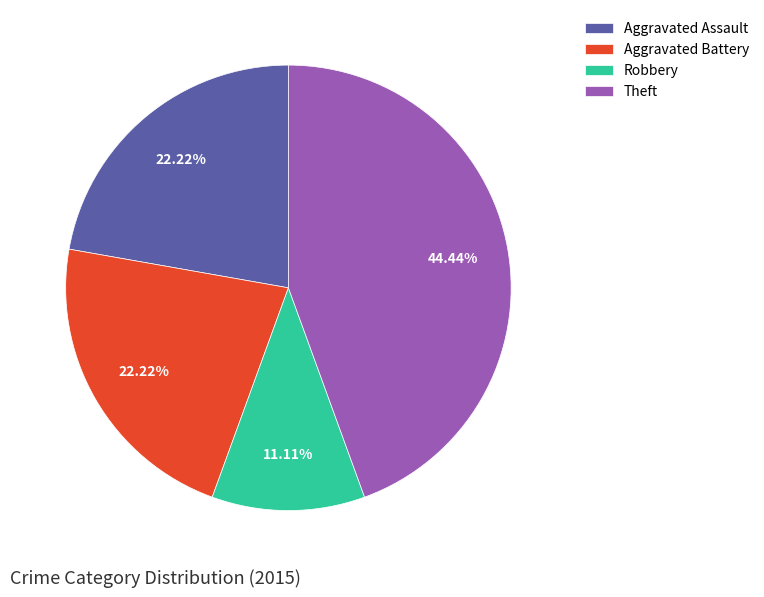

To the nearest percent, what percentage of the pie is Robbery?

11%